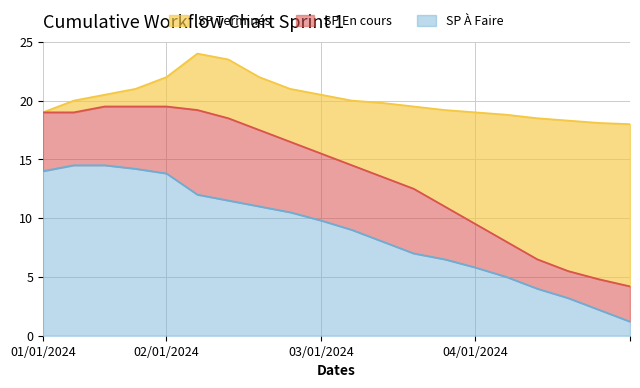

What is the maximum value for SP À Faire?

14.5